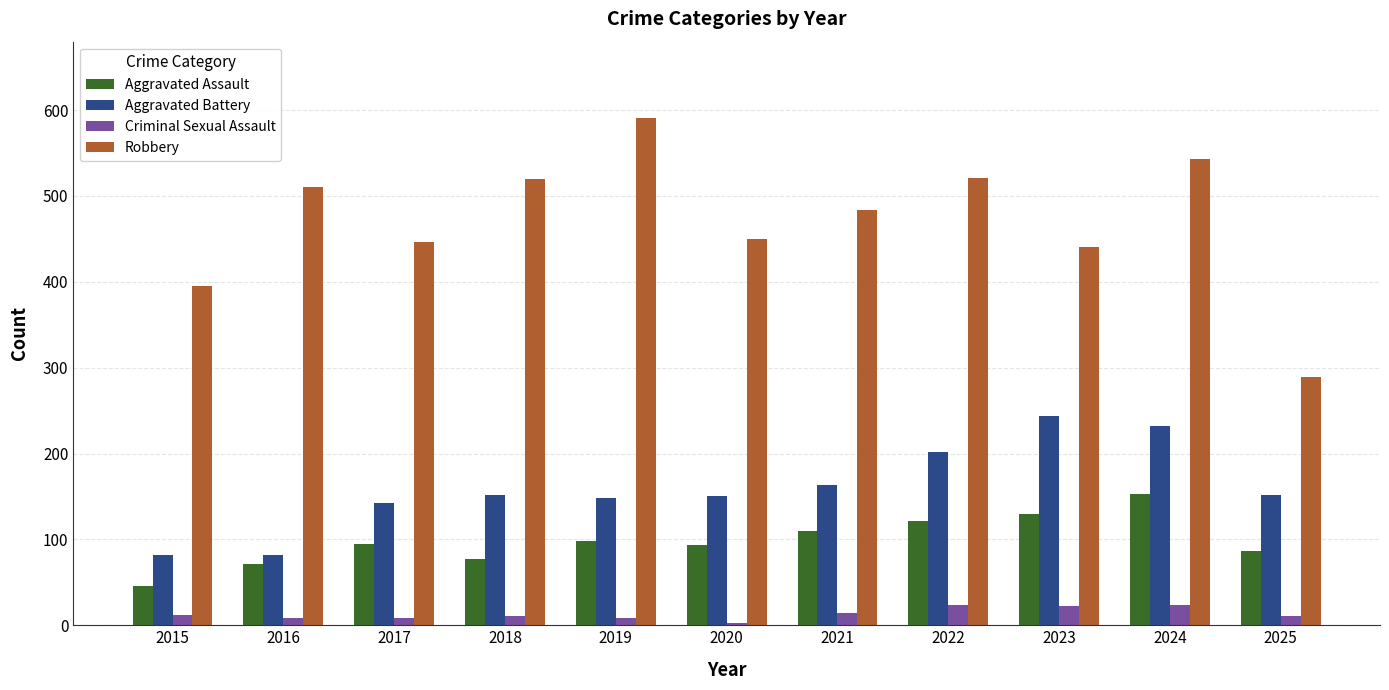

Count the number of data series in this chart.

4